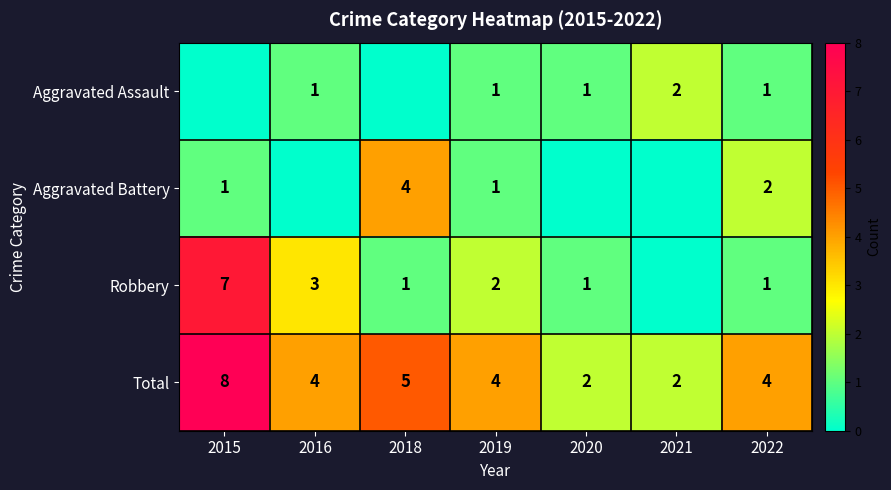

Is the value of Total at 2015 greater than the value of Robbery at 2016?

Yes